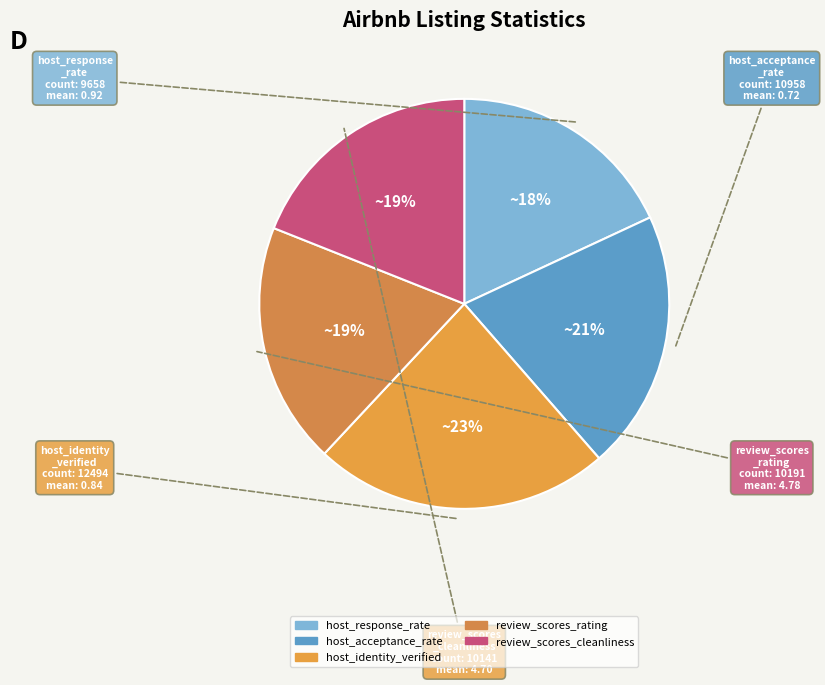

Count the number of slices in the pie.

5